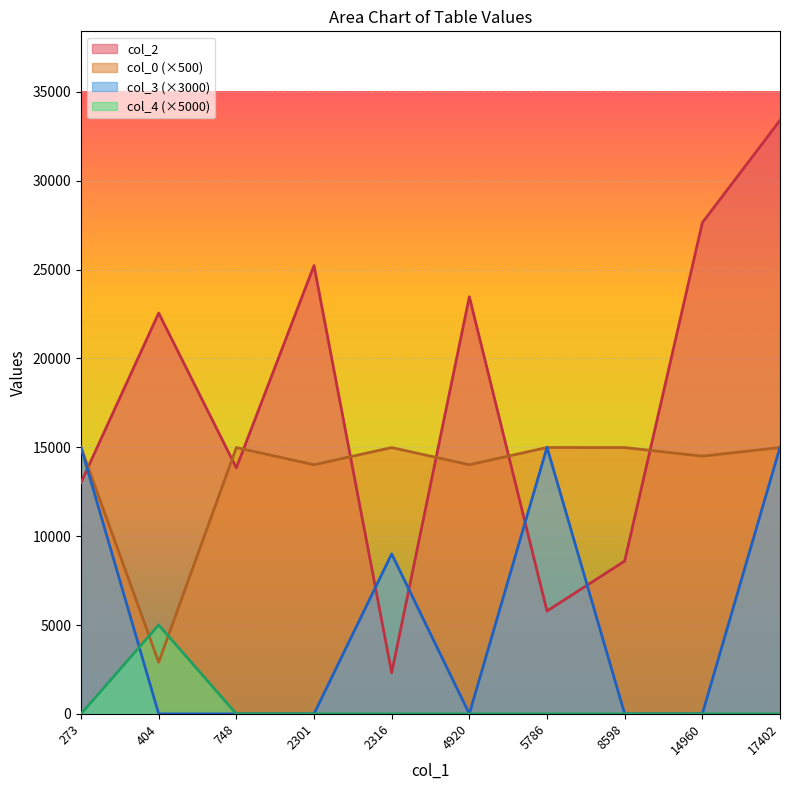

Reading left to right, extract all data points from this chart.

col_2: 404=22552.0	4920=23469.0	2301=25223.0	14960=27636.0	8598=8598.0	748=13842.0	2316=2316.0	17402=33394.0	273=13014.0	5786=5786.0
col_0: 404=5.8	4920=28.0	2301=28.0	14960=29.0	8598=30.0	748=30.0	2316=30.0	17402=30.0	273=30.0	5786=30.0
col_3: 404=0.0	4920=0.0	2301=0.0	14960=0.0	8598=0.0	748=0.0	2316=3.0	17402=5.0	273=5.0	5786=5.0
col_4: 404=1.0	4920=0.0	2301=0.0	14960=0.0	8598=0.0	748=0.0	2316=0.0	17402=0.0	273=0.0	5786=0.0